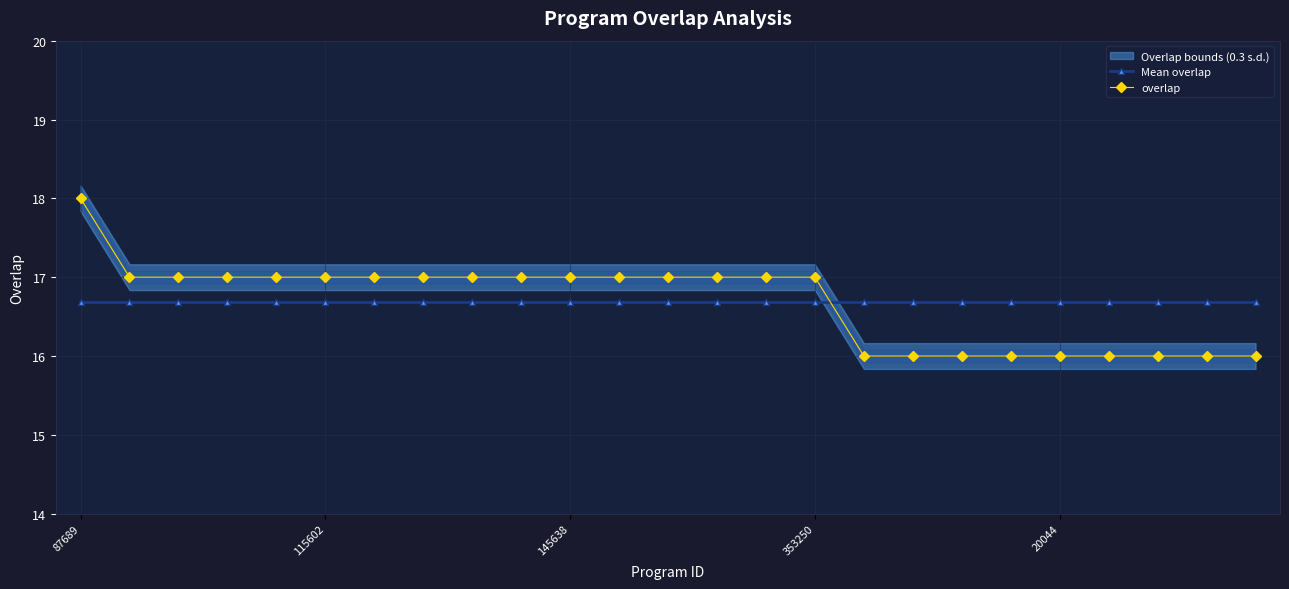

What is the sum of the Mean overlap values at 17 and 7?

33.4